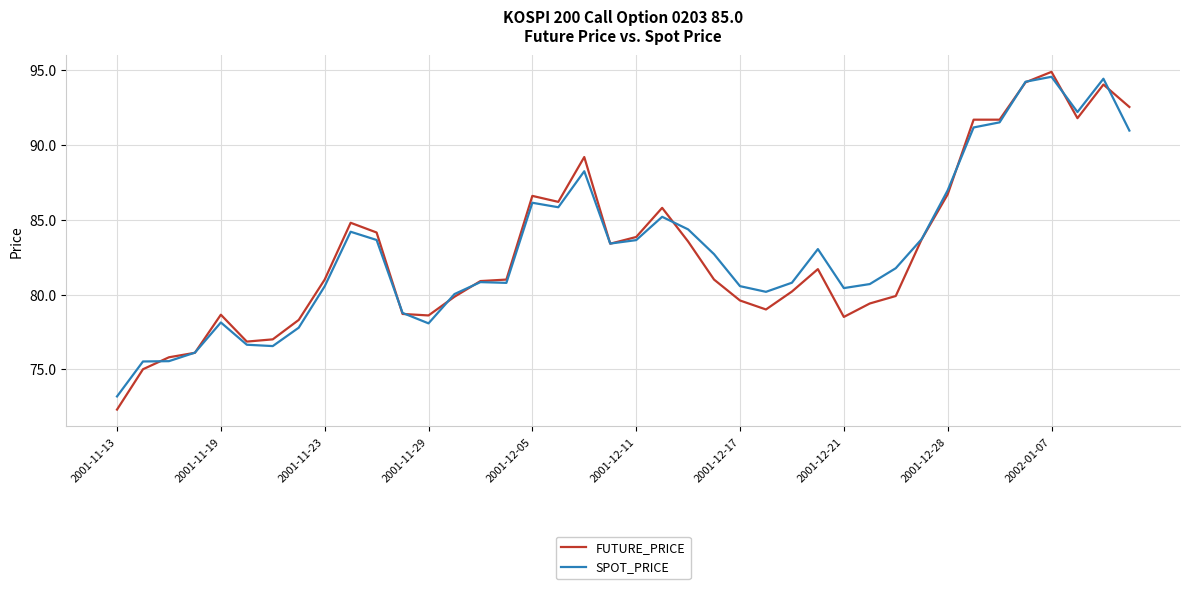

What is the maximum value for FUTURE_PRICE?

94.9